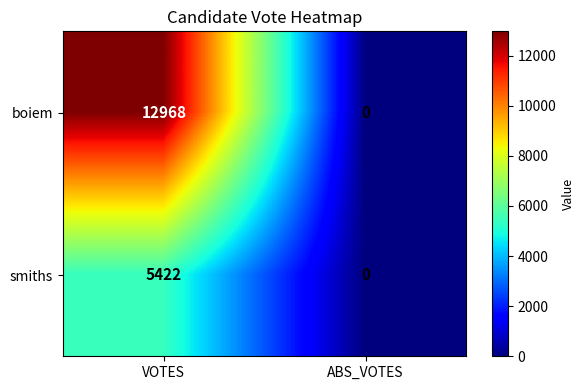

Rank the series at VOTES from lowest to highest value.

smiths, boiem